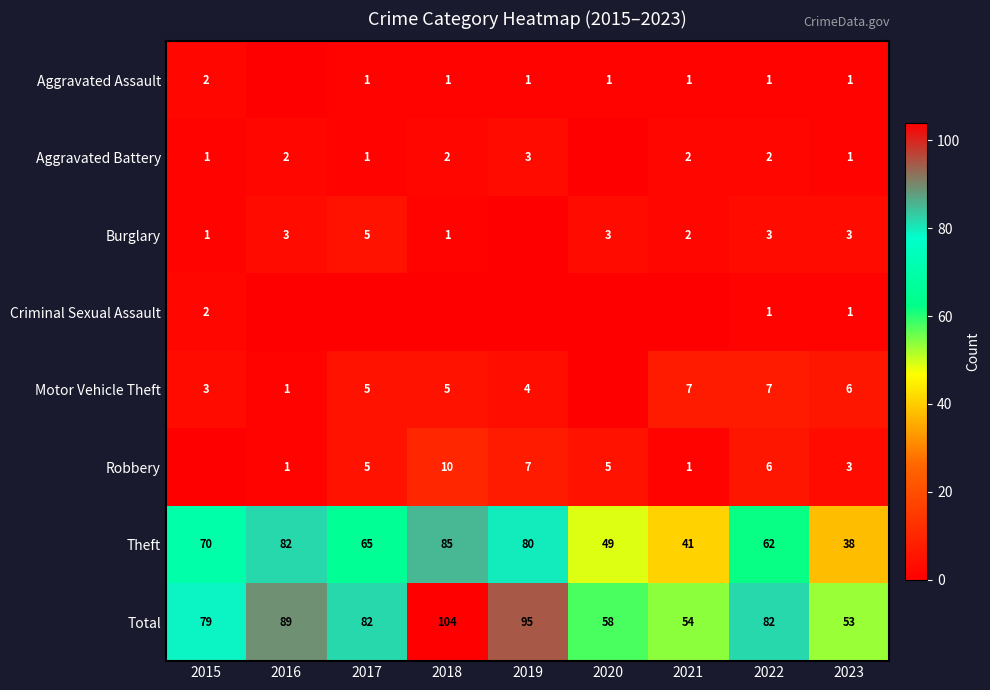

What is the sum of the Motor Vehicle Theft values at 2019 and 2018?

9